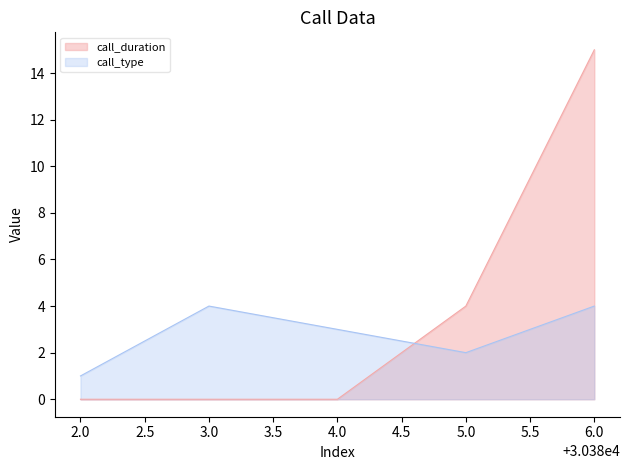

Reading left to right, what are all the values shown in this chart?

call_duration: 0	0	0	4	15
call_type: 1	4	3	2	4